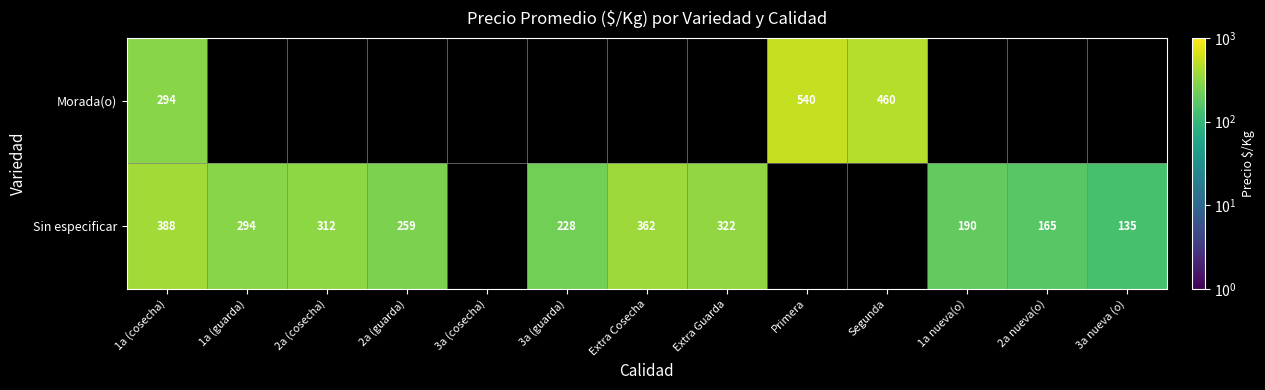

The value of Sin especificar at 2a (guarda) is 443. True or false?

False